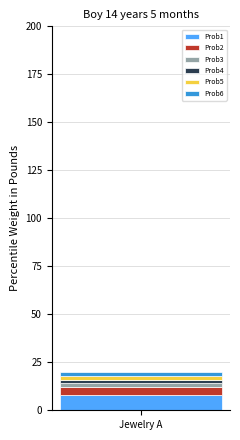

True or false: Prob1 has a value of 8 at Jewelry A.

True